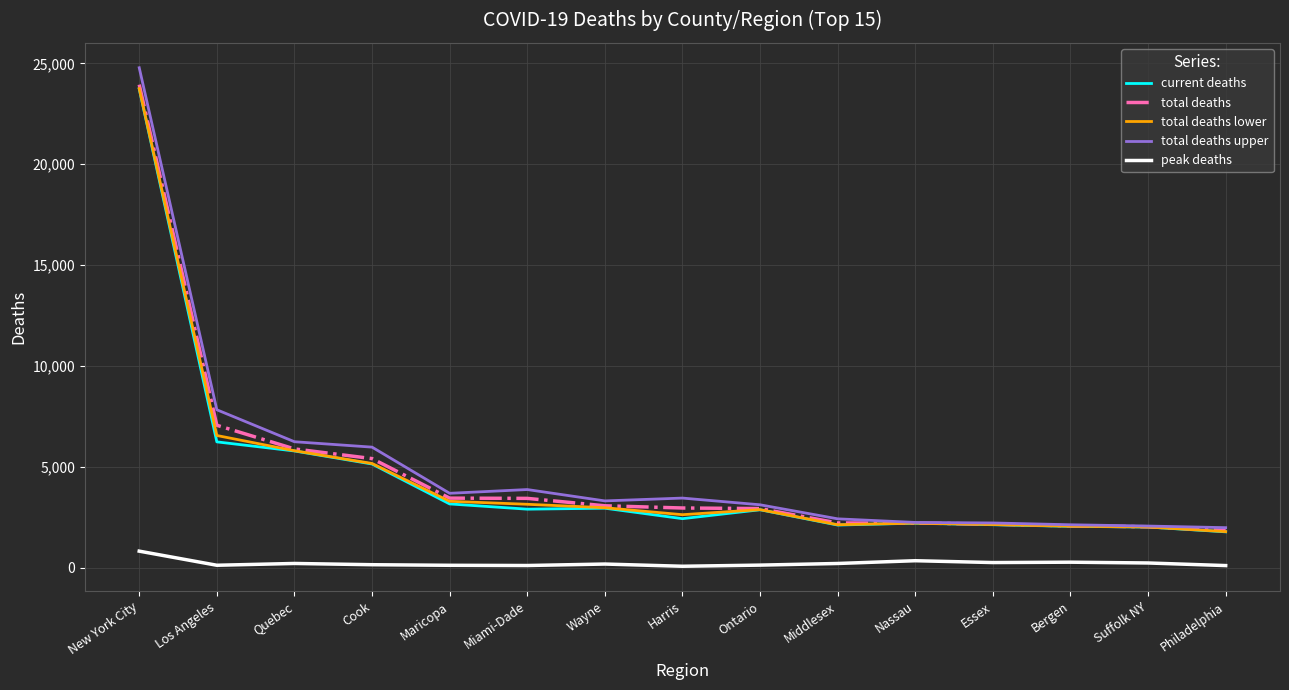

Between Cook and Essex, which series saw the biggest shift?

total deaths upper